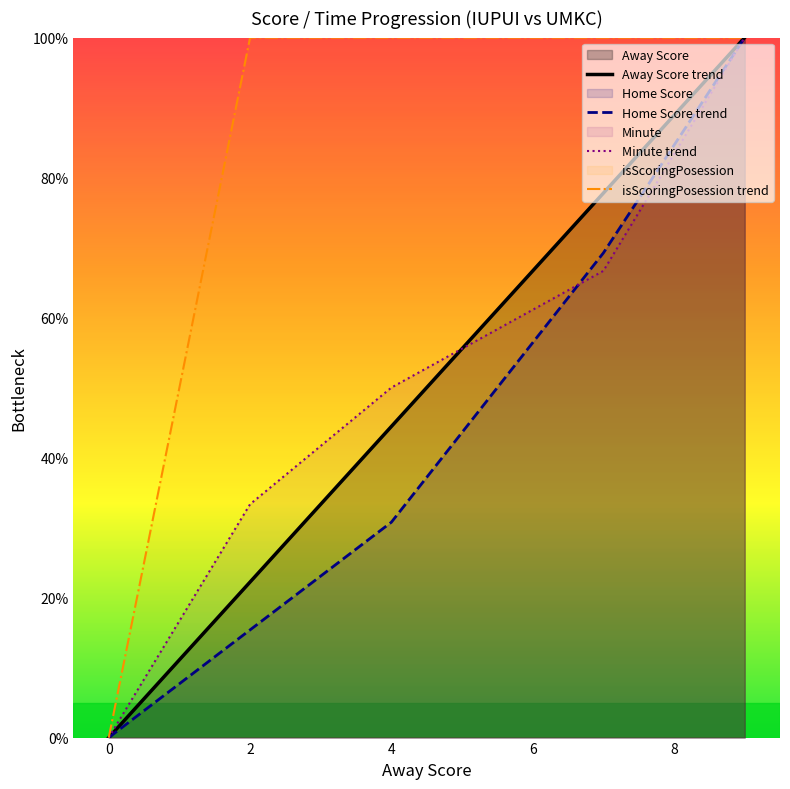

Does the chart display data point markers on the line(s)?

No